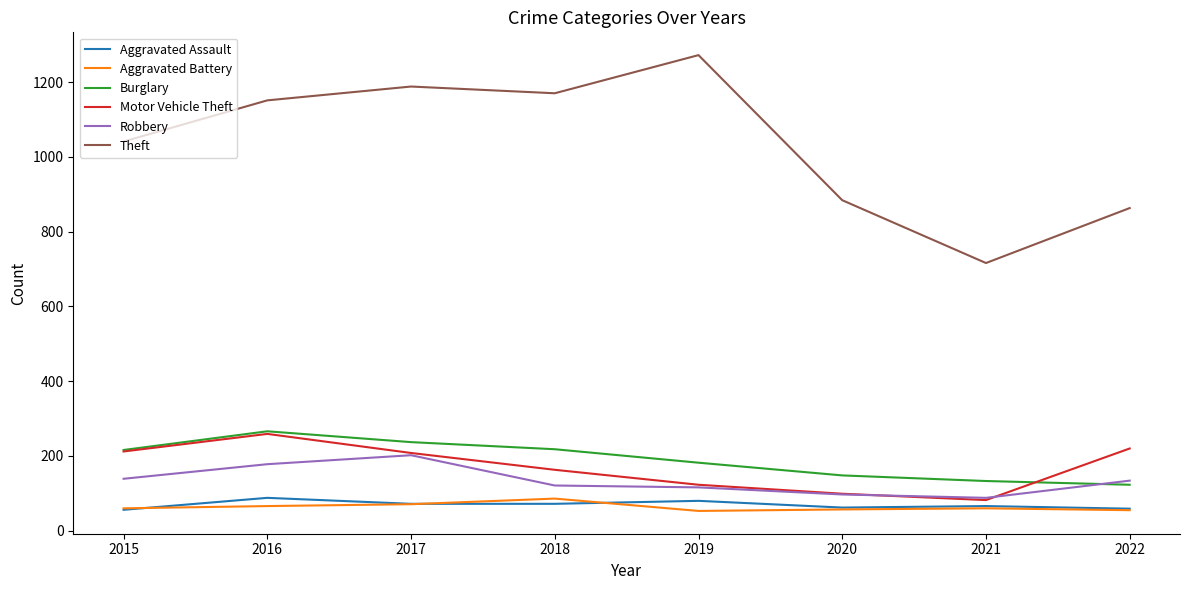

What is the difference between the highest and lowest values at 2022?

808